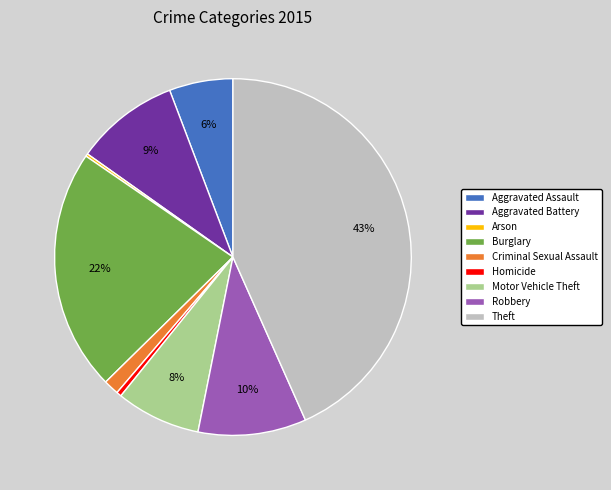

Which slice is the largest?

Theft